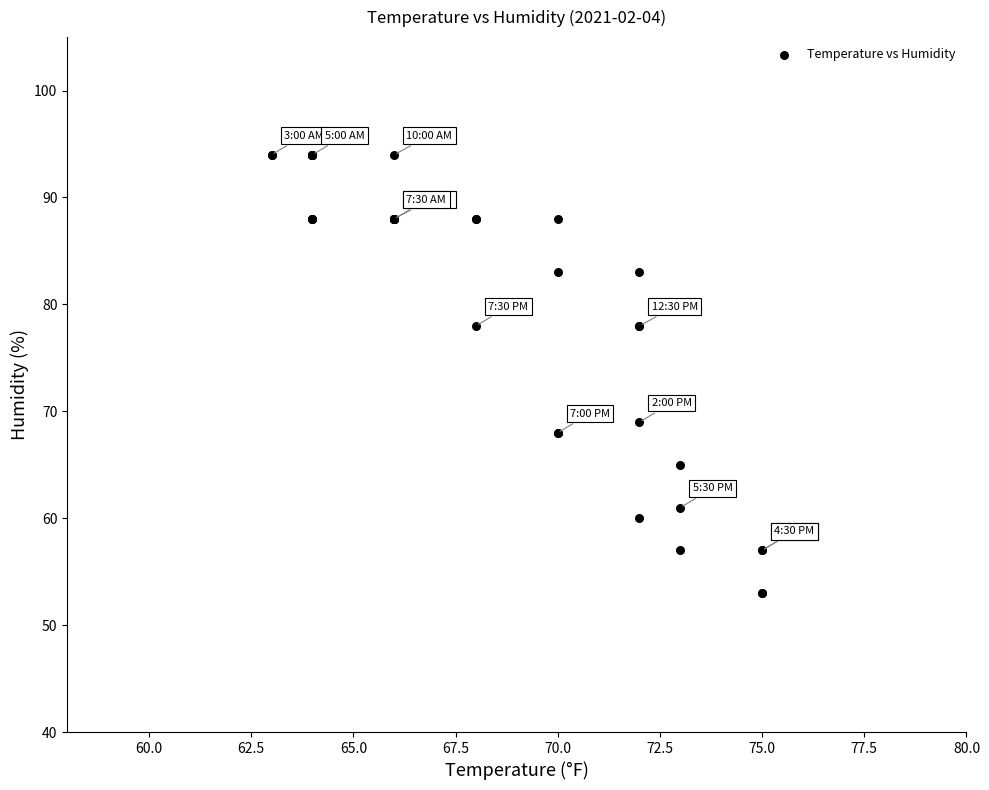

What Y value in the scatter plot is closest to 73?

69